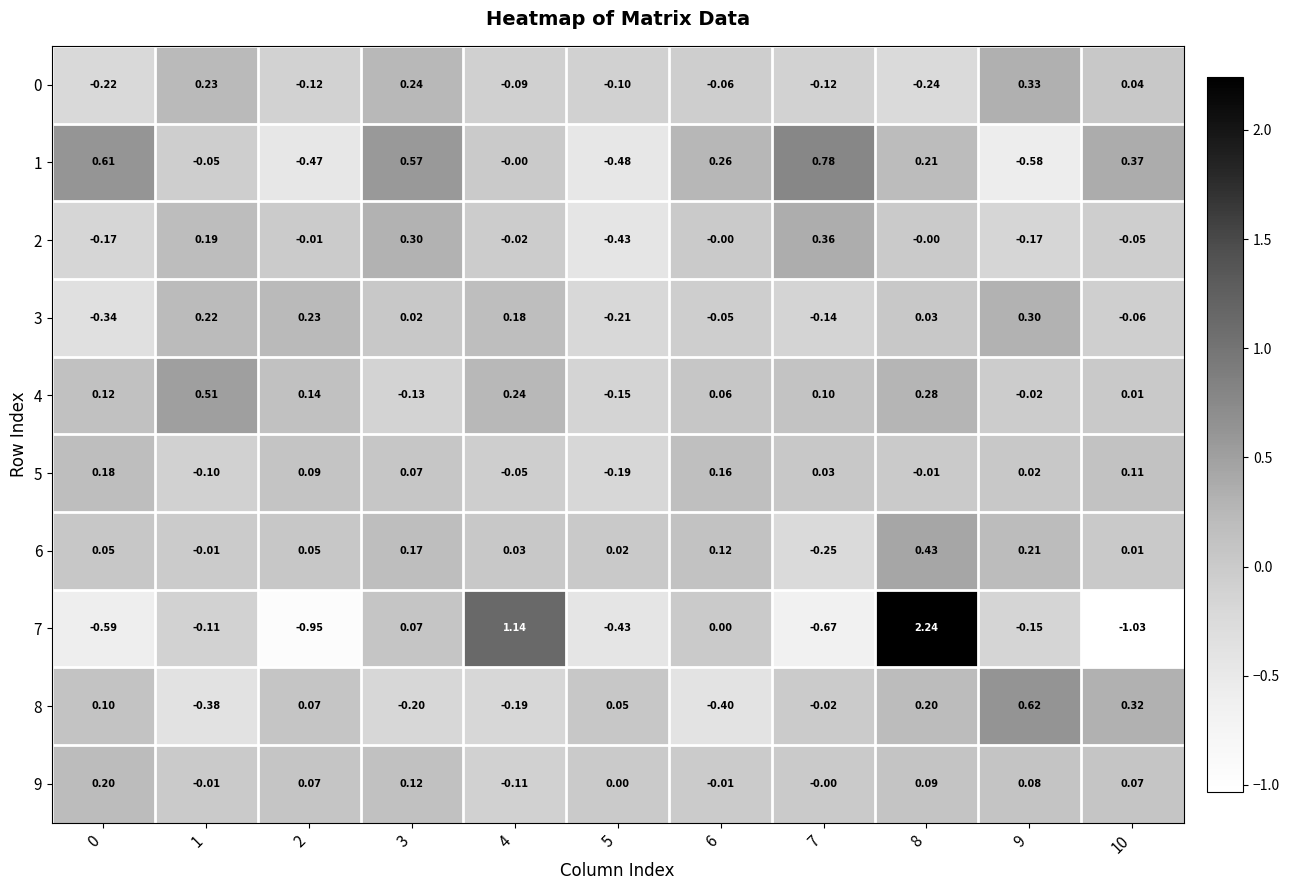

Is the value of 0 at 10 greater than the value of 3 at 8?

Yes